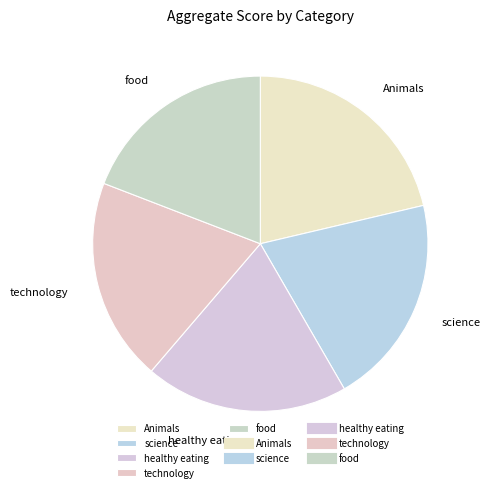

Is the sum of technology and food greater than half?

No